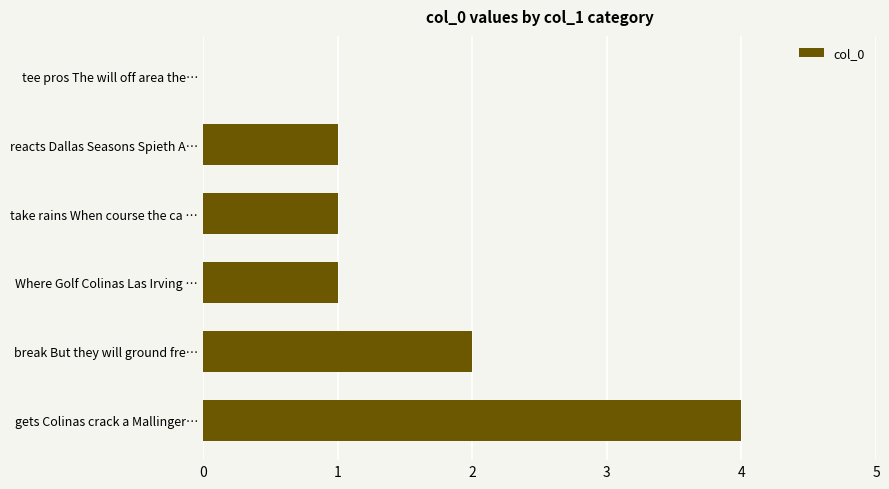

Reading top to bottom, list all the values displayed in this chart.

tee pros The will off area the…=0	reacts Dallas Seasons Spieth A…=1	take rains When course the ca …=1	Where Golf Colinas Las Irving …=1	break But they will ground fre…=2	gets Colinas crack a Mallinger…=4